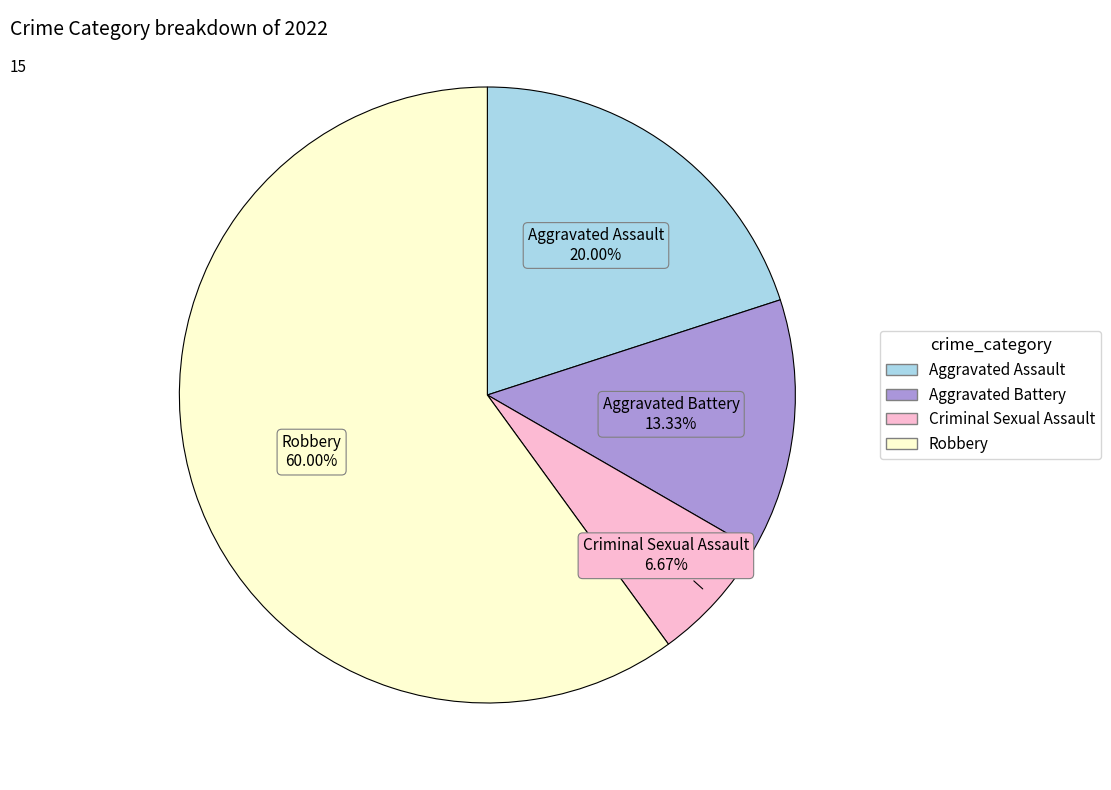

To the nearest percent, what portion does Aggravated Assault represent?

20%